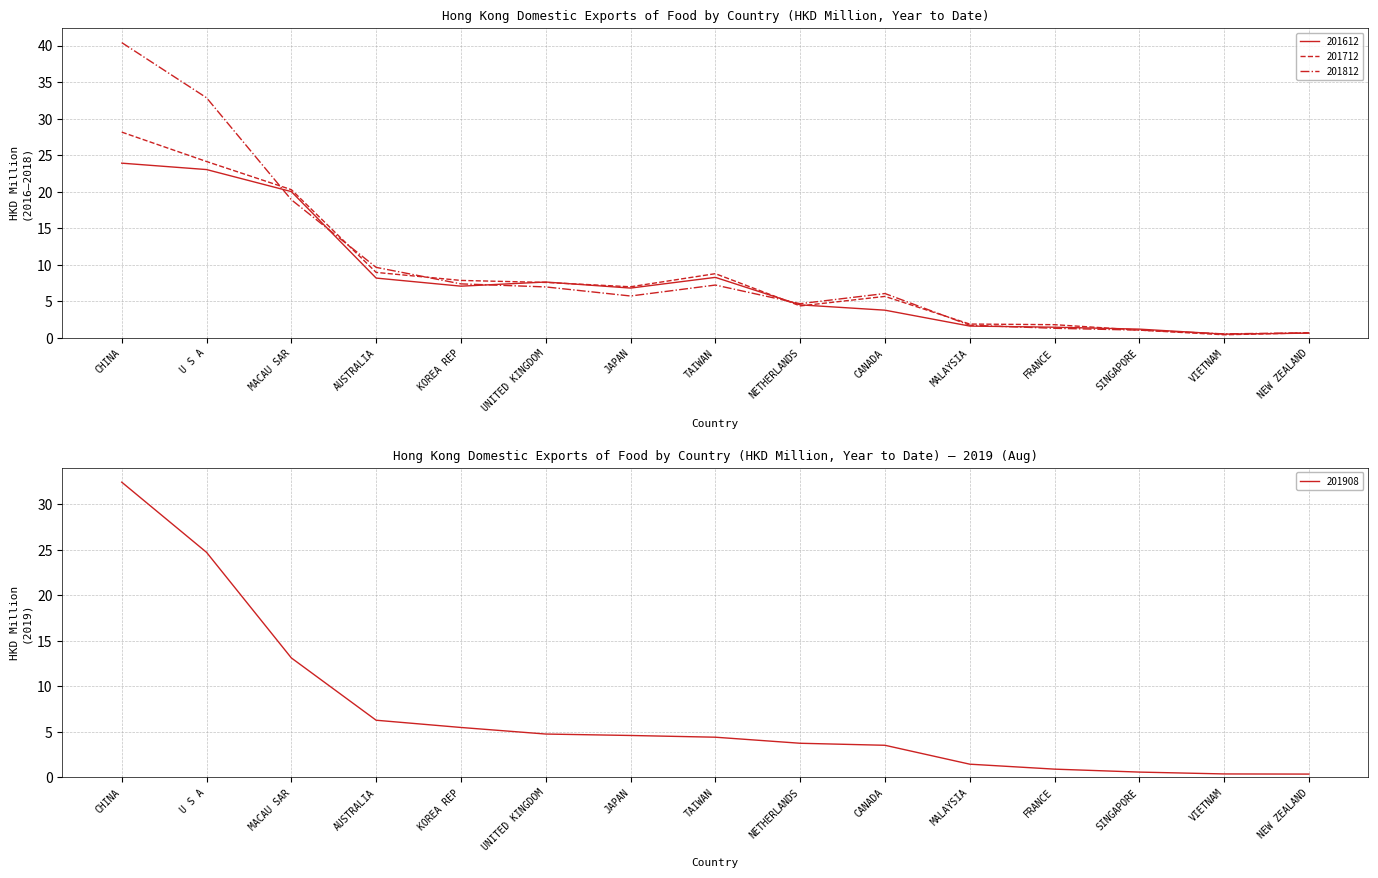

Which series has the largest range (max minus min)?

201812